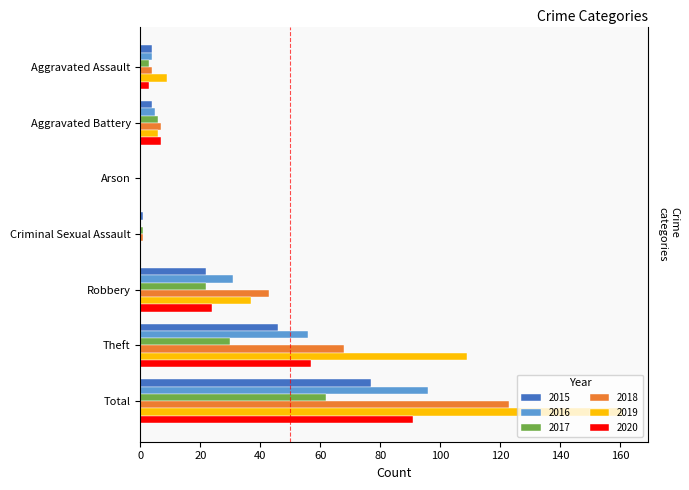

Which series has the widest spread of values?

2019